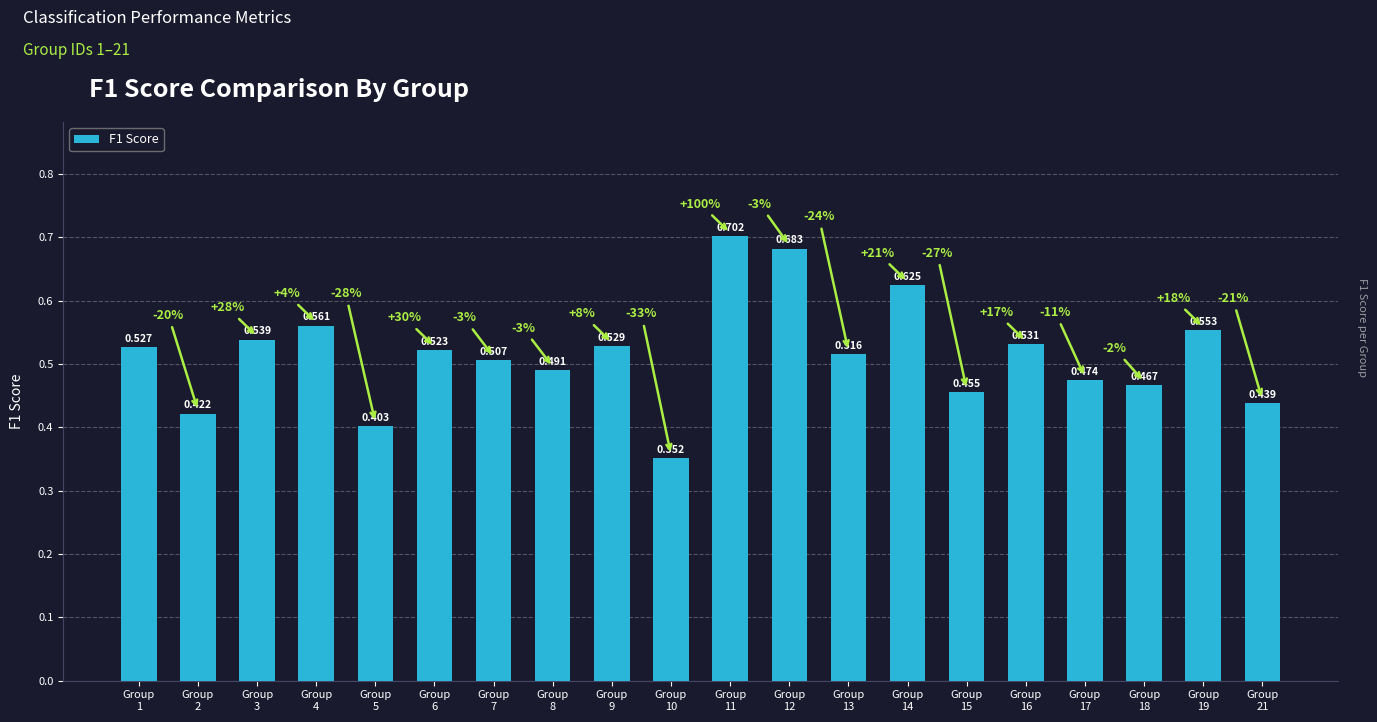

Which label corresponds to the smallest value in the chart?

Group
10